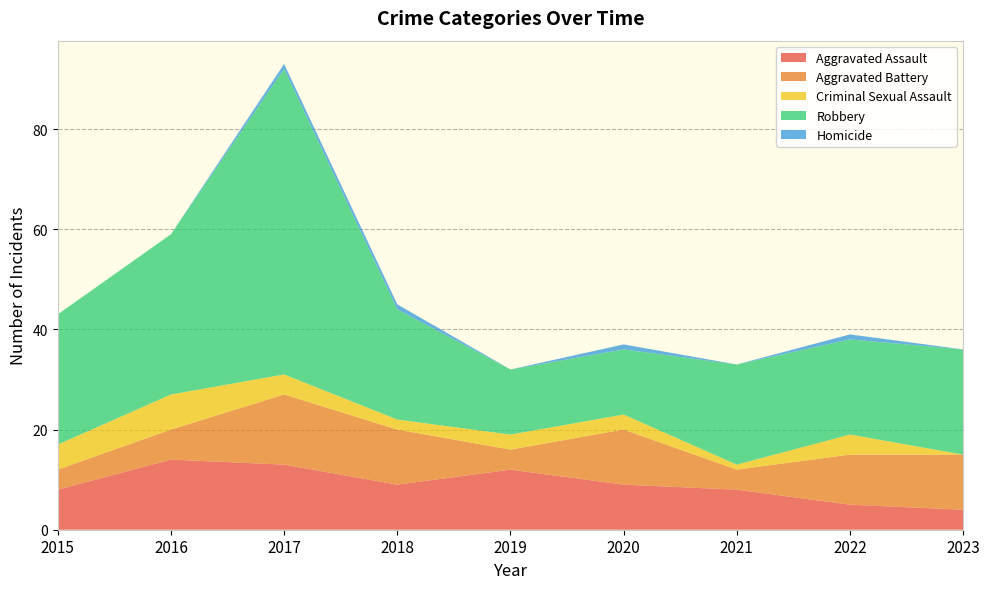

Reading left to right, what are all the values shown in this chart?

Aggravated Assault: 2015=8	2016=14	2017=13	2018=9	2019=12	2020=9	2021=8	2022=5	2023=4
Aggravated Battery: 2015=4	2016=6	2017=14	2018=11	2019=4	2020=11	2021=4	2022=10	2023=11
Criminal Sexual Assault: 2015=5	2016=7	2017=4	2018=2	2019=3	2020=3	2021=1	2022=4	2023=0
Robbery: 2015=26	2016=32	2017=61	2018=22	2019=13	2020=13	2021=20	2022=19	2023=21
Homicide: 2015=0	2016=0	2017=1	2018=1	2019=0	2020=1	2021=0	2022=1	2023=0